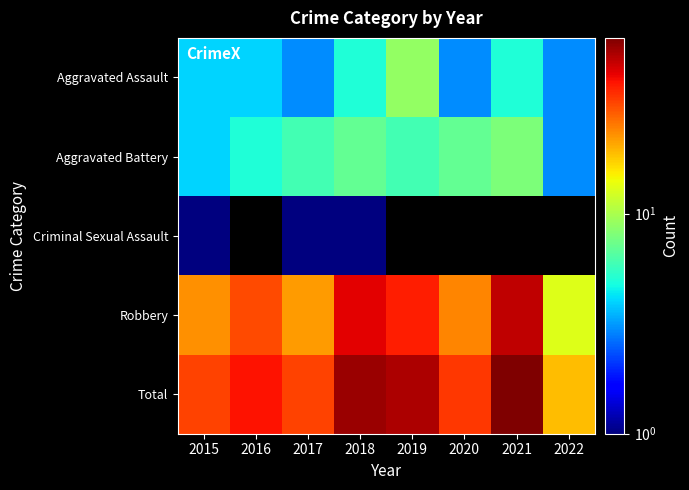

At which label is Aggravated Battery closest to 5?

2016